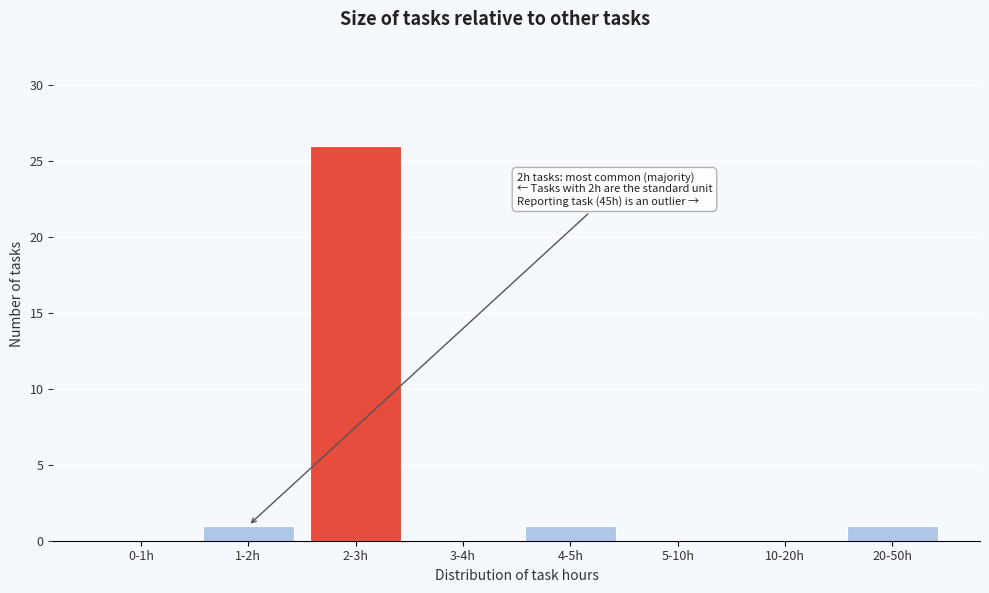

Reading right to left, transcribe all the data shown in this chart.

20-50h=1	10-20h=0	5-10h=0	4-5h=1	3-4h=0	2-3h=26	1-2h=1	0-1h=0